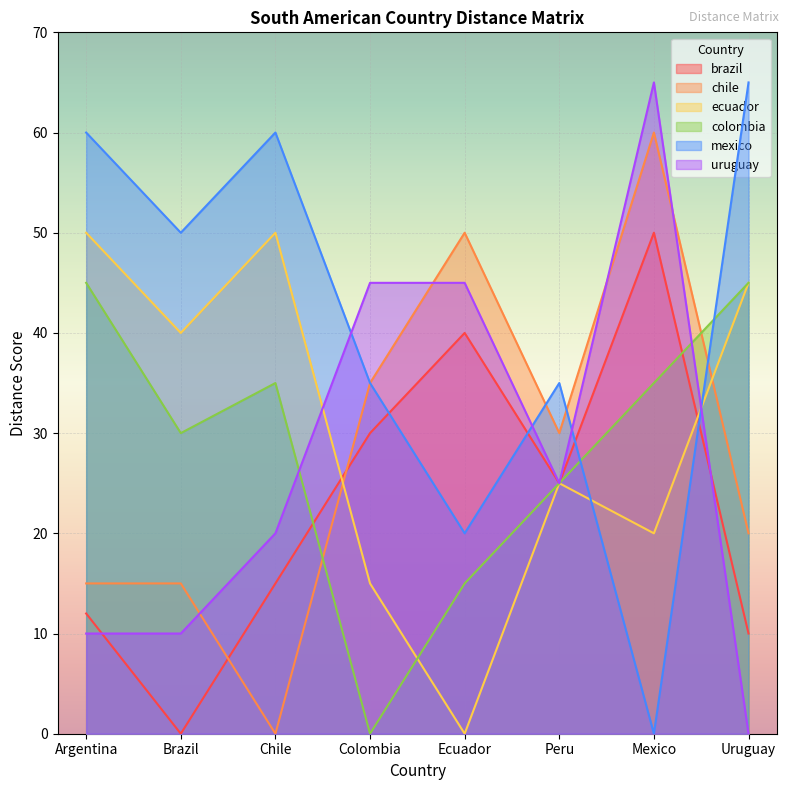

What is the average value of the uruguay series?

28